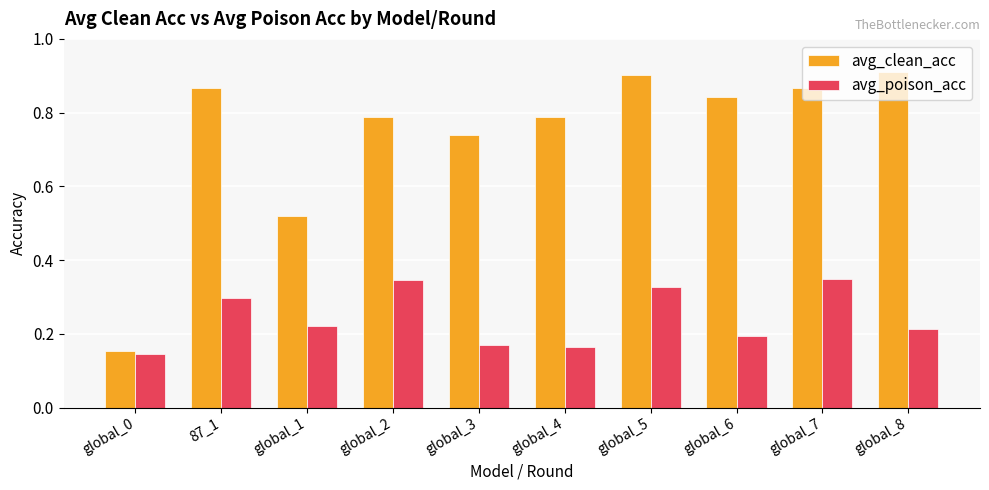

How many bars are there in each group?

2